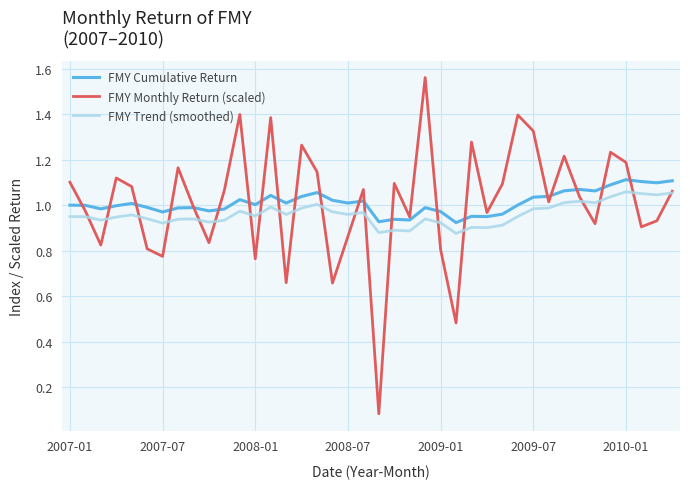

Which series has the widest spread of values?

FMY Monthly Return (scaled)